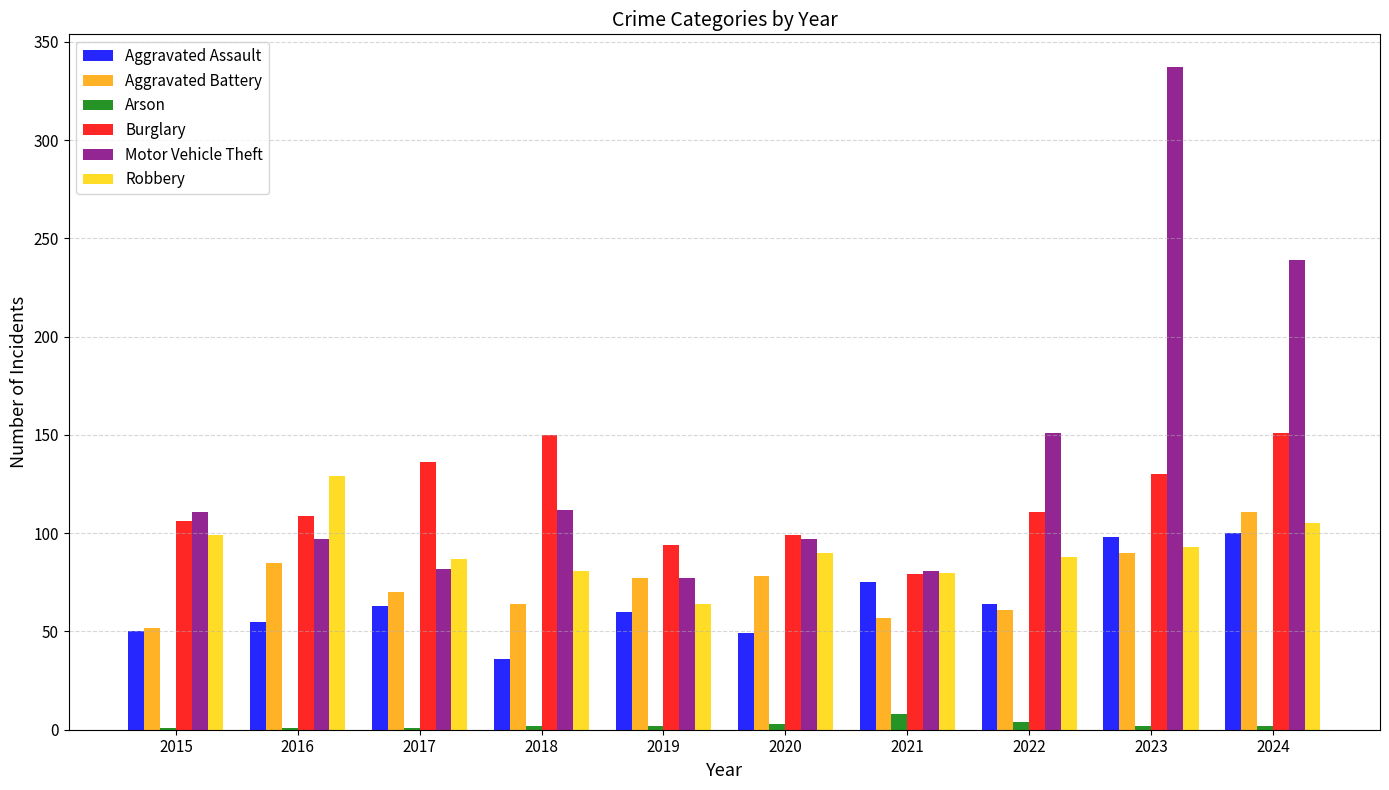

At which category does the chart reach its peak across all series?

2023